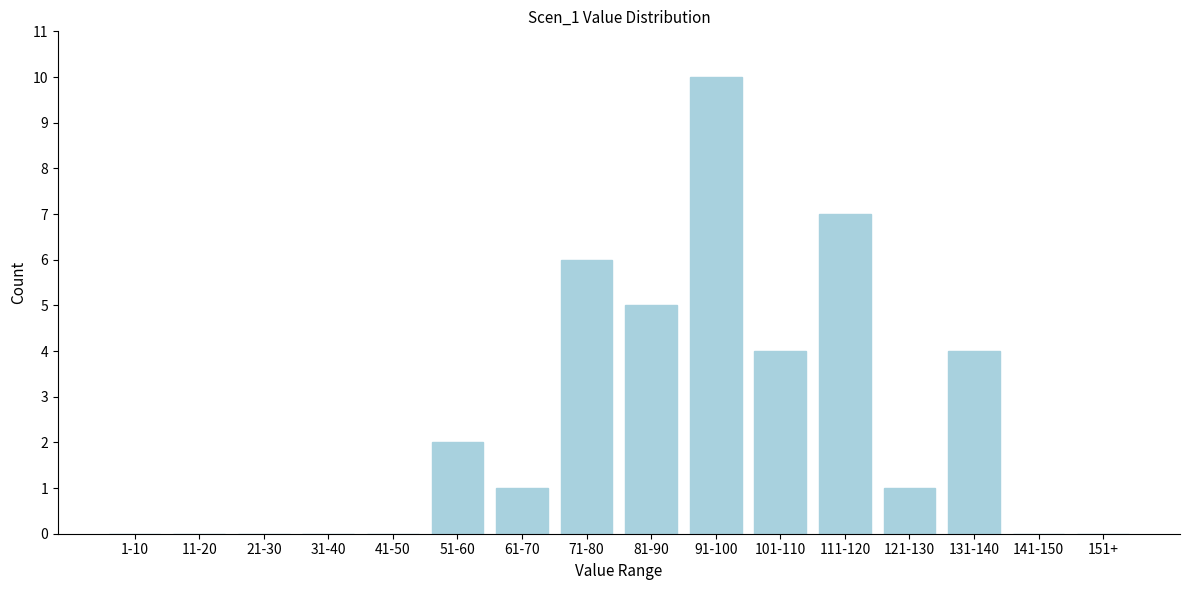

Reading left to right, list all the values displayed in this chart.

1-10=0	11-20=0	21-30=0	31-40=0	41-50=0	51-60=2	61-70=1	71-80=6	81-90=5	91-100=10	101-110=4	111-120=7	121-130=1	131-140=4	141-150=0	151+=0